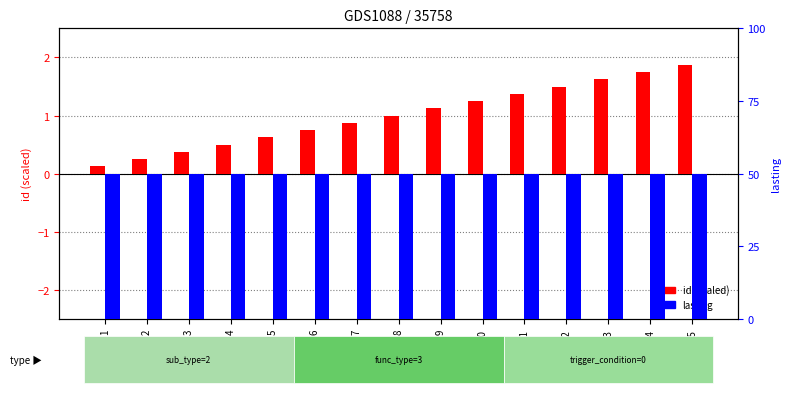

Where does the id (scaled) series first go above 1?

9